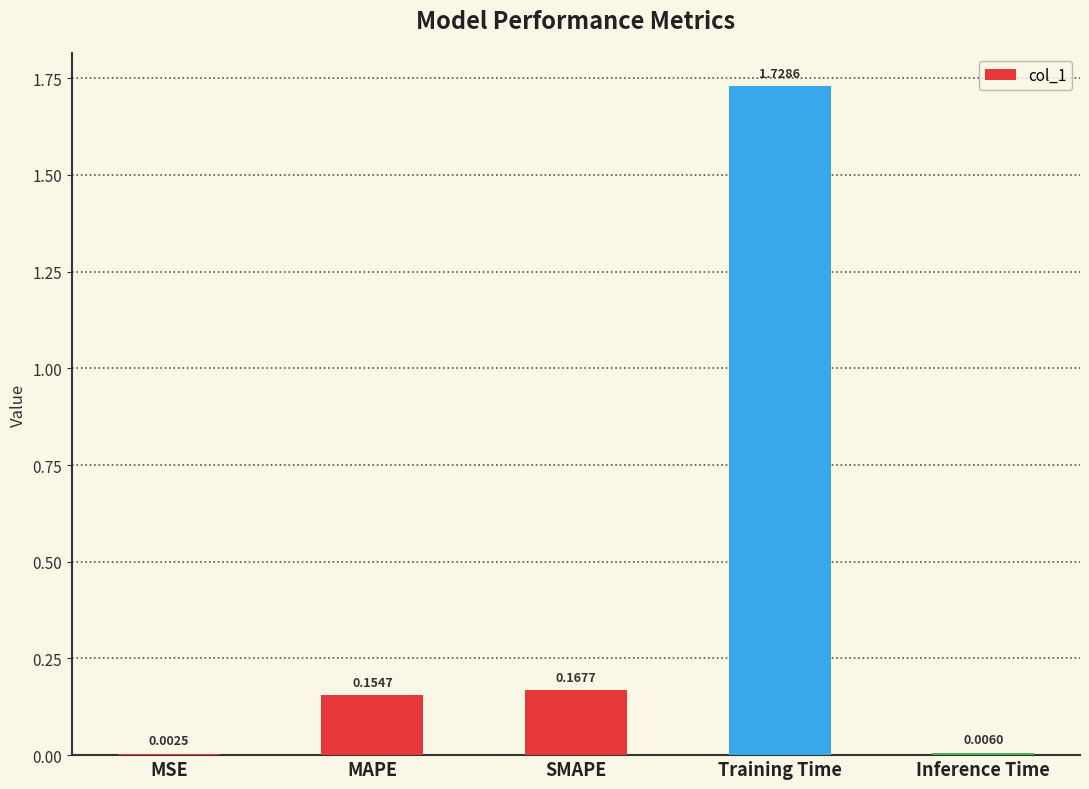

What is the sum of the values at MAPE and Training Time?

1.9